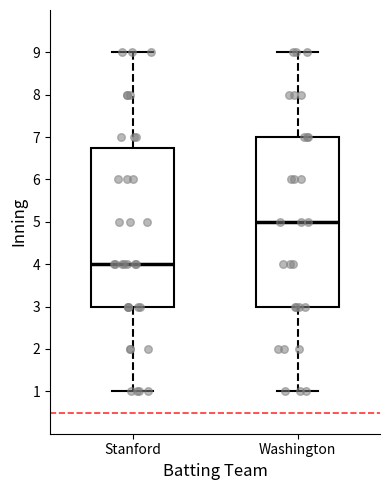

Where is the lower edge of the box for Stanford on the y-axis? The values are not printed on the chart, so give them approximately, as read against the axis.

3.0